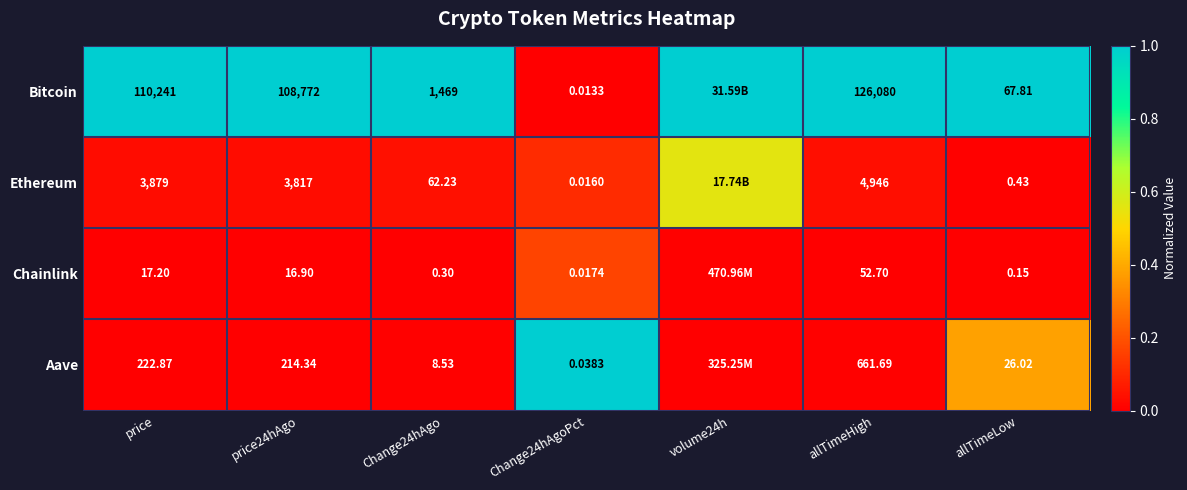

At price, list the series in order from smallest to largest.

Chainlink, Aave, Ethereum, Bitcoin